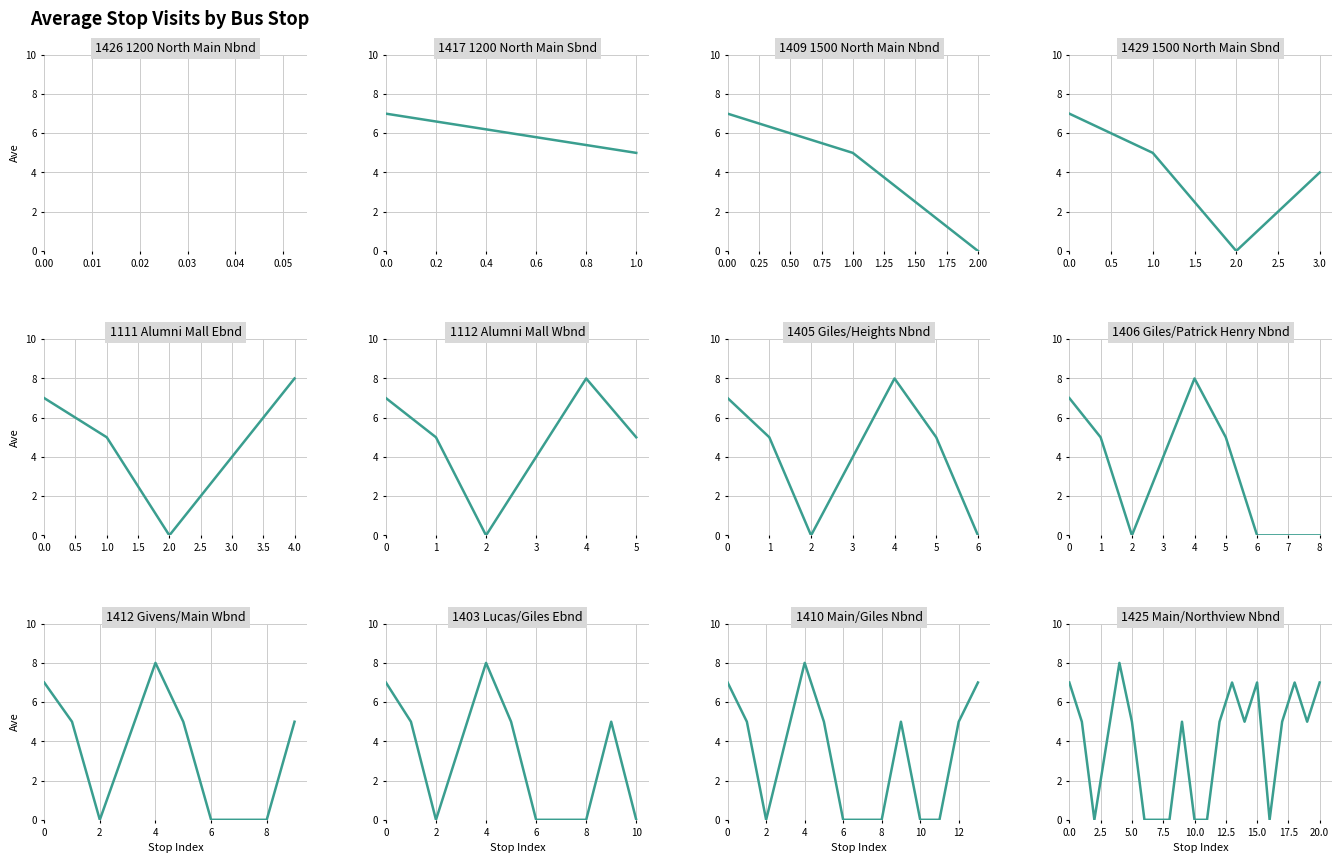

Reading right to left, list all the values displayed in this chart.

7	5	7	5	0	7	5	7	5	0	0	5	0	0	0	5	8	4	0	5	7